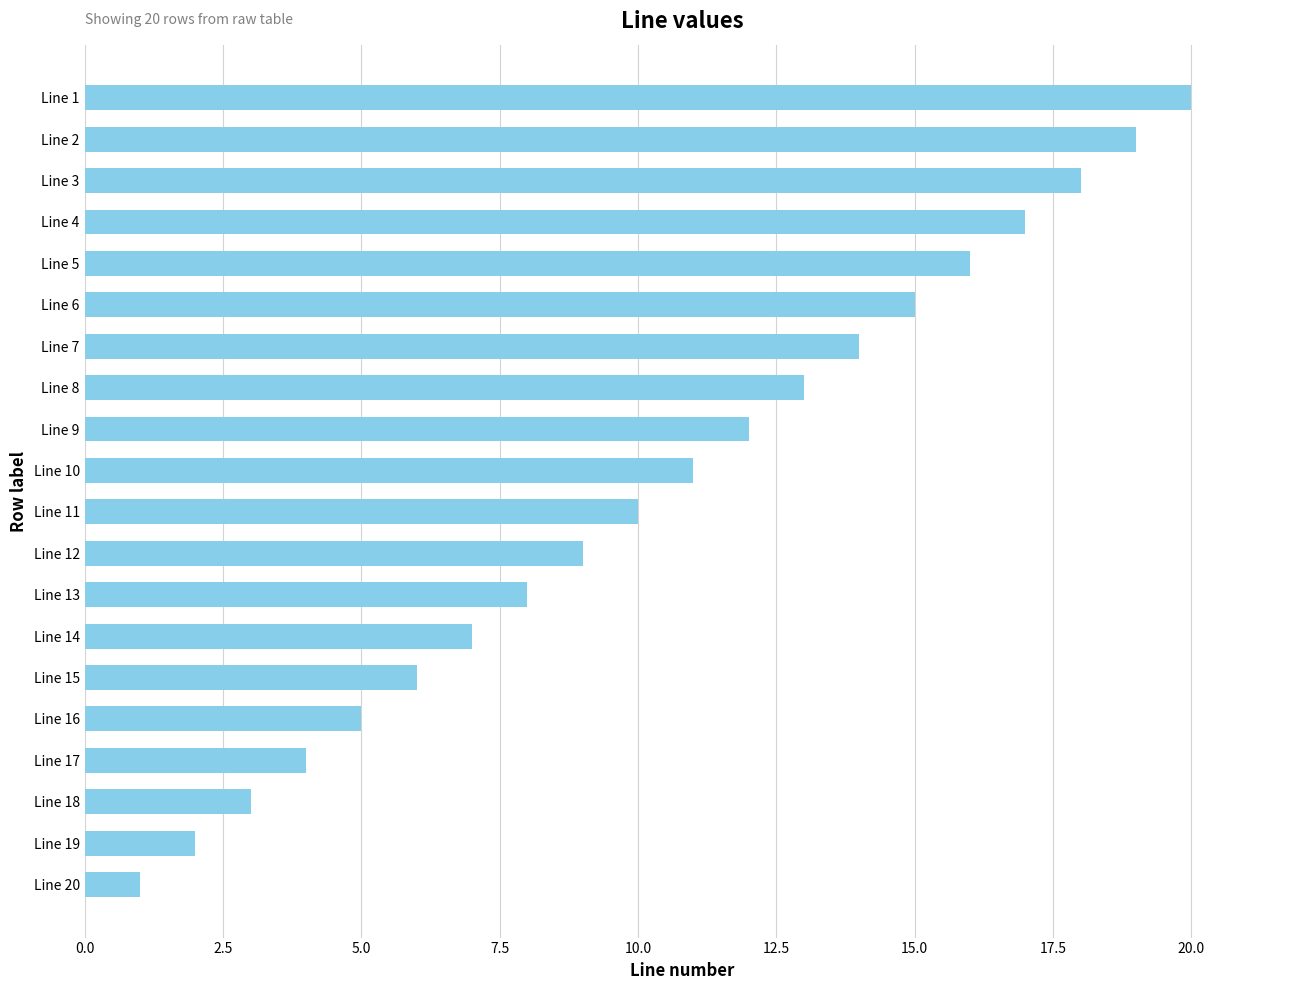

Reading top to bottom, extract all data points from this chart.

Line 1=20	Line 2=19	Line 3=18	Line 4=17	Line 5=16	Line 6=15	Line 7=14	Line 8=13	Line 9=12	Line 10=11	Line 11=10	Line 12=9	Line 13=8	Line 14=7	Line 15=6	Line 16=5	Line 17=4	Line 18=3	Line 19=2	Line 20=1